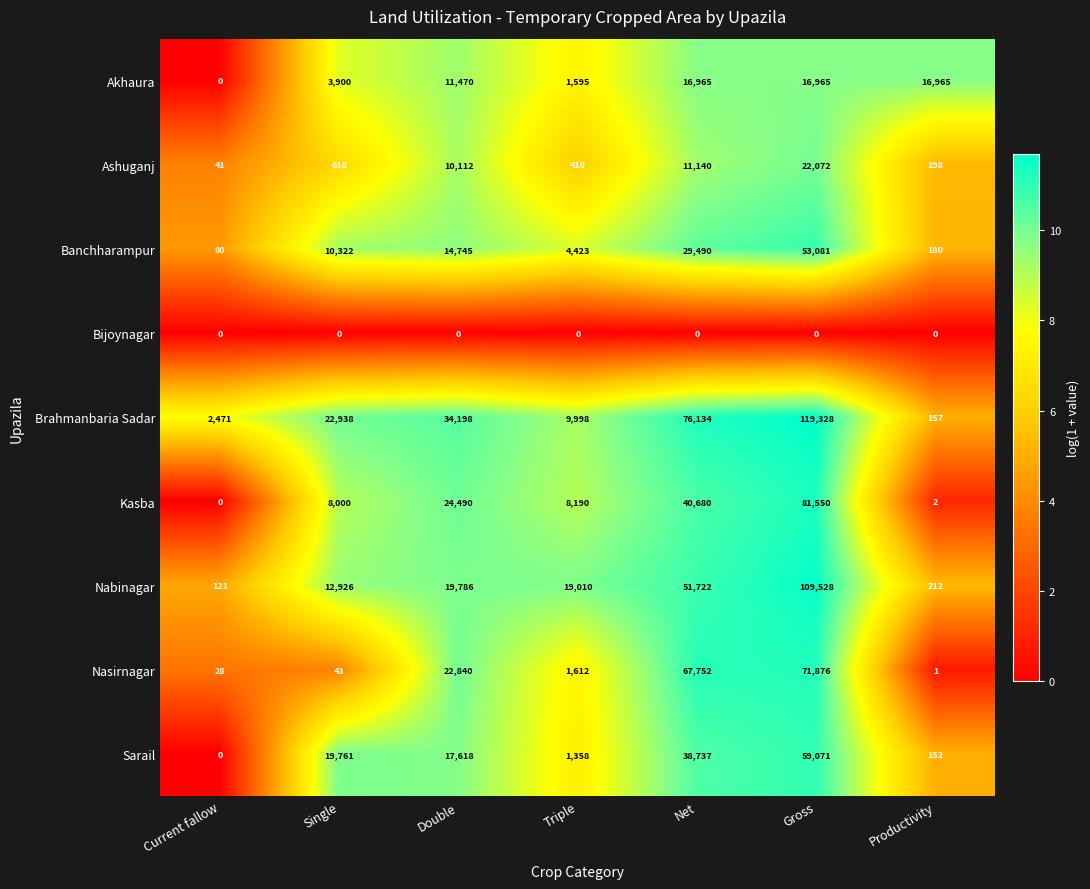

The Akhaura series shows 11470 at Double. True or false?

True